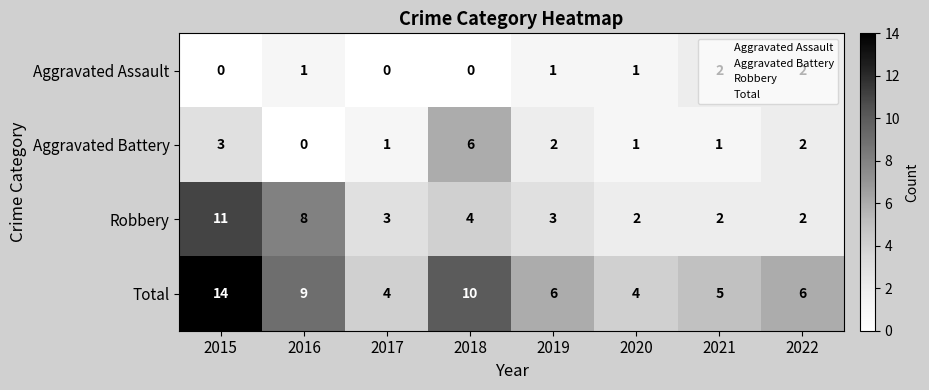

At which category is the sum across all series the highest?

2015